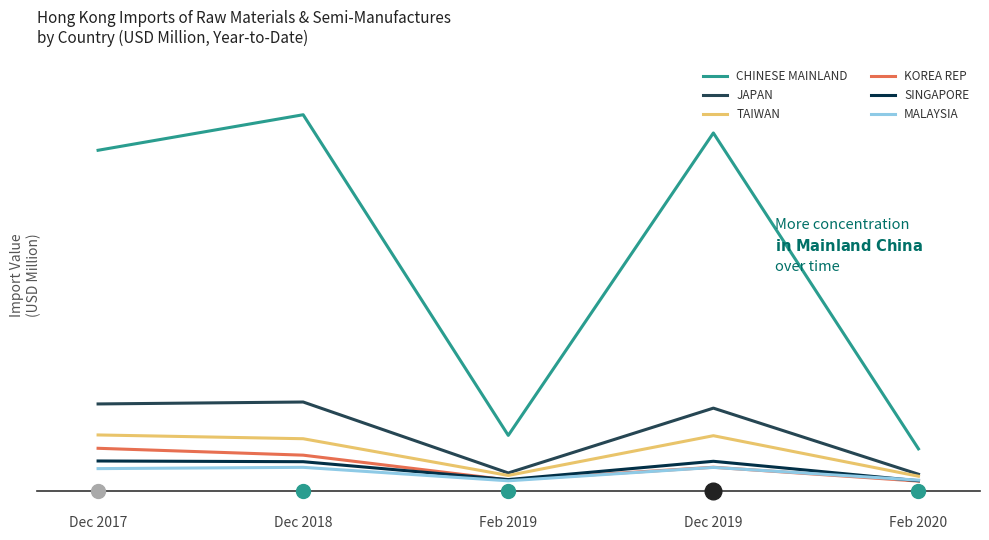

True or false: CHINESE MAINLAND and SINGAPORE cross at least once.

False